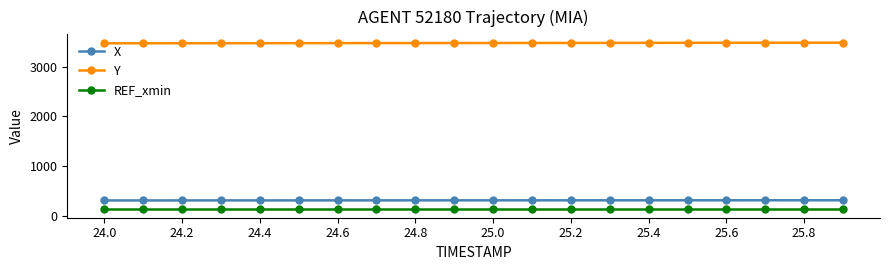

What is the maximum value for Y?

3481.4